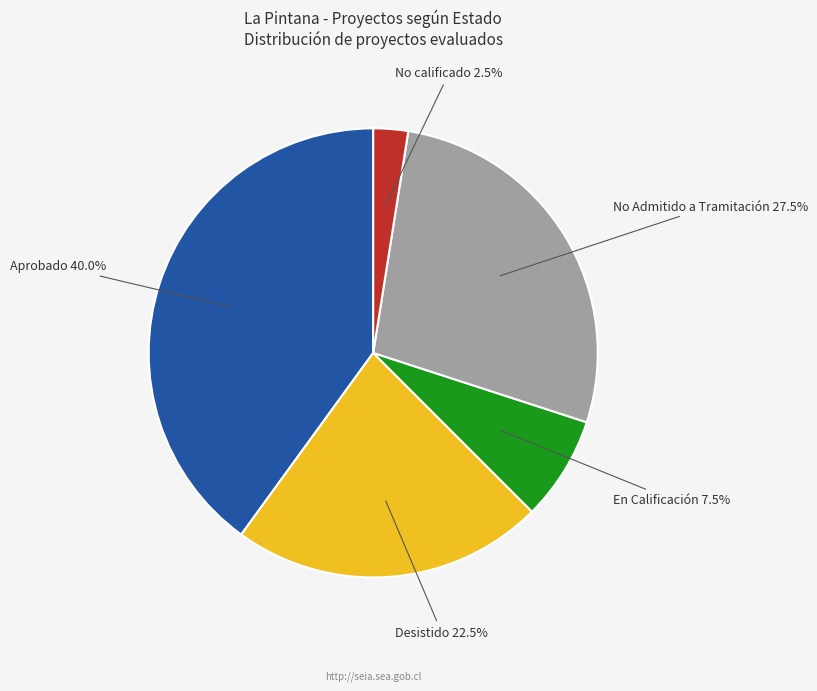

Is there any slice that represents more than half of the pie?

No